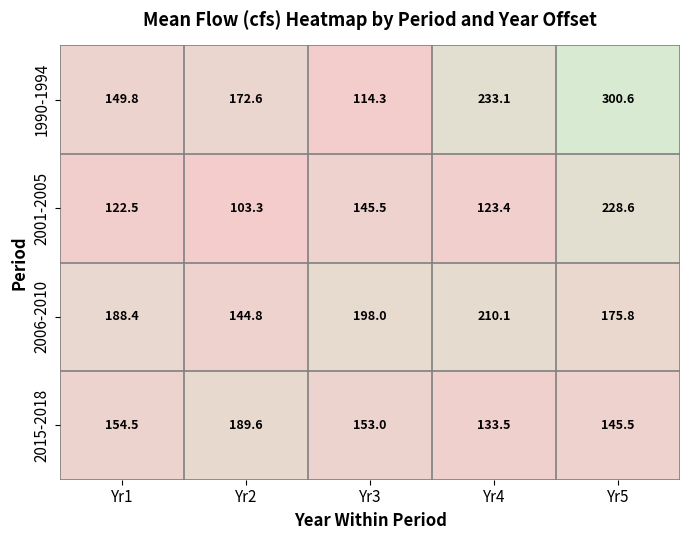

The value of 1990-1994 at Yr5 is 300.6. True or false?

True